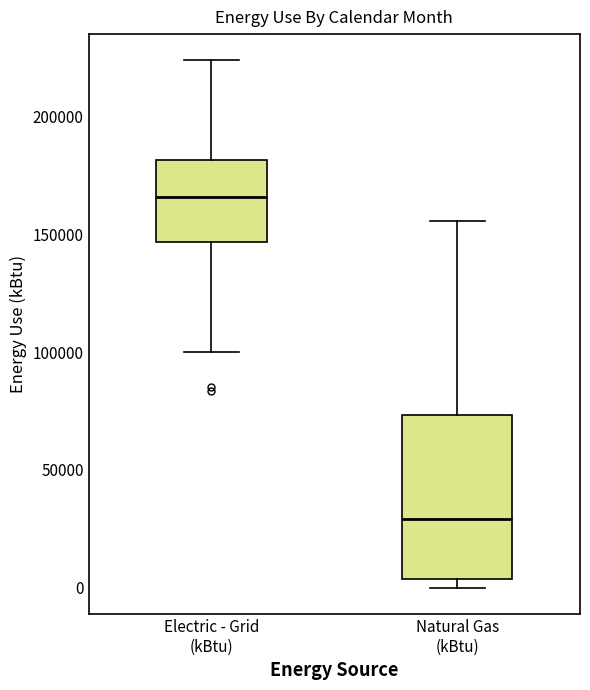

Which box is the tallest, from its lower edge to its upper edge?

Natural Gas (kBtu)